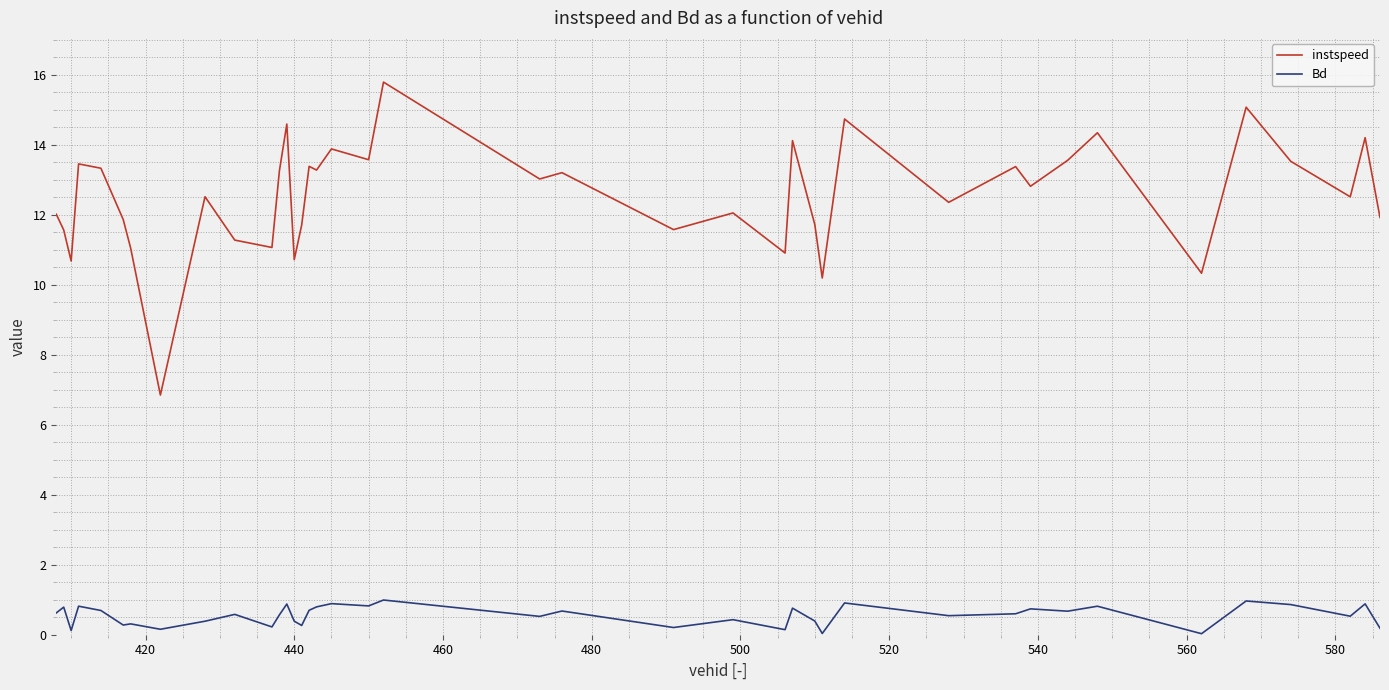

What is the lowest value of the instspeed series?

6.8